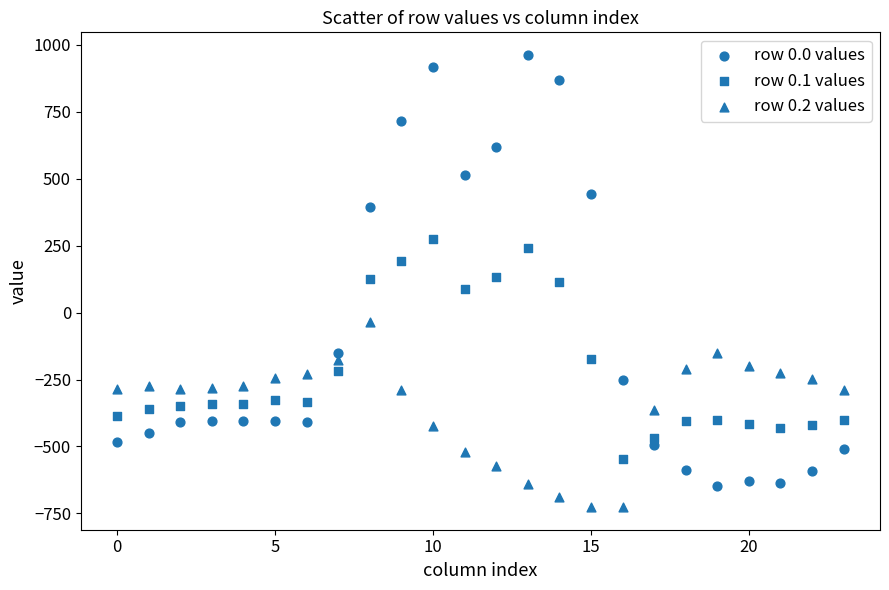

How many points are shown in the scatter plot?

72